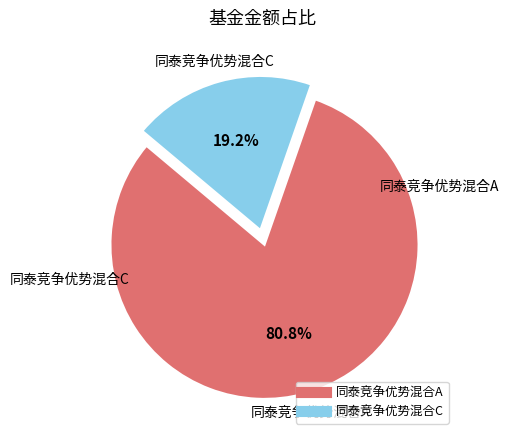

Is the sum of 同泰竞争优势混合A and 同泰竞争优势混合C greater than half?

Yes